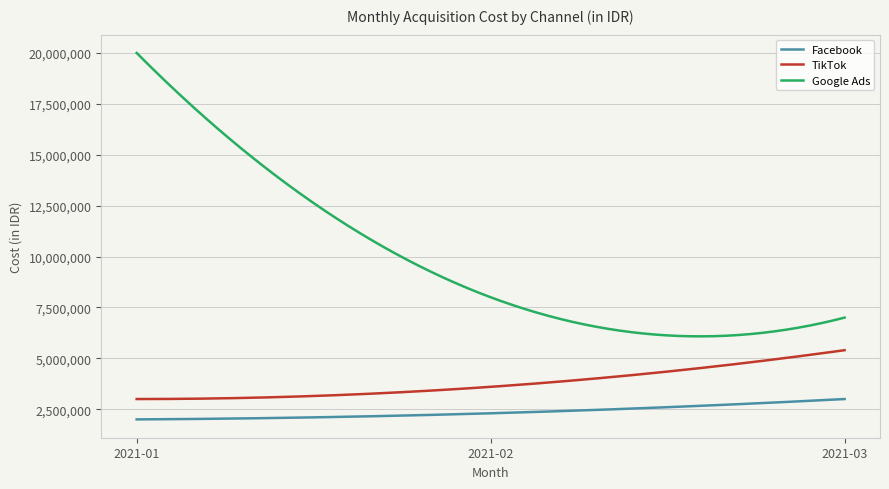

How many series are shown in this chart?

3